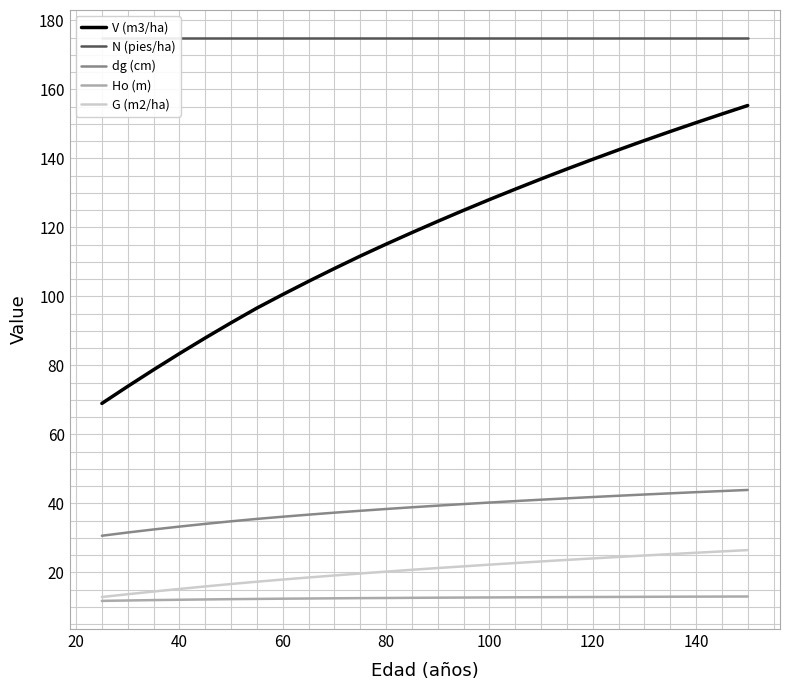

True or false: dg (cm) and Ho (m) cross at least once.

False